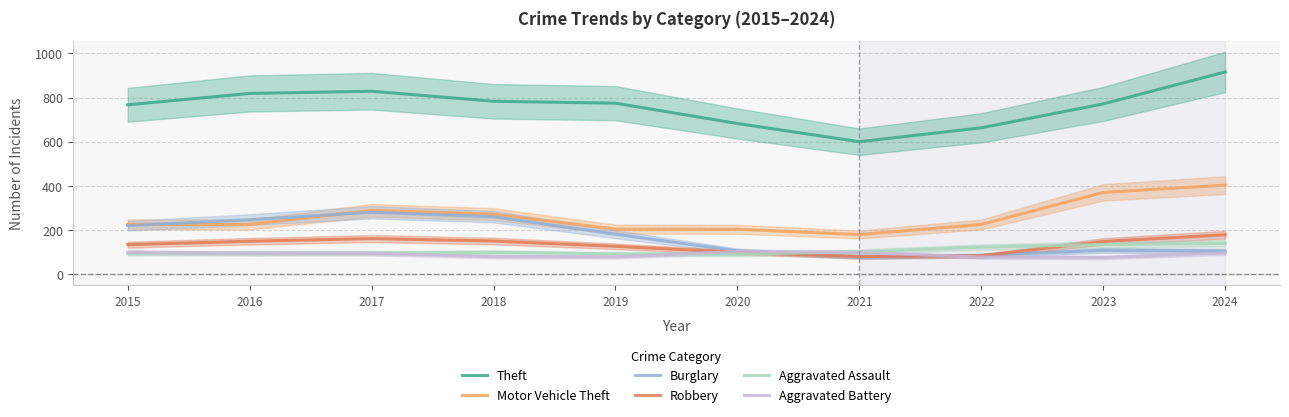

What is the difference between the second highest and second lowest values in the Aggravated Assault series?

42.5